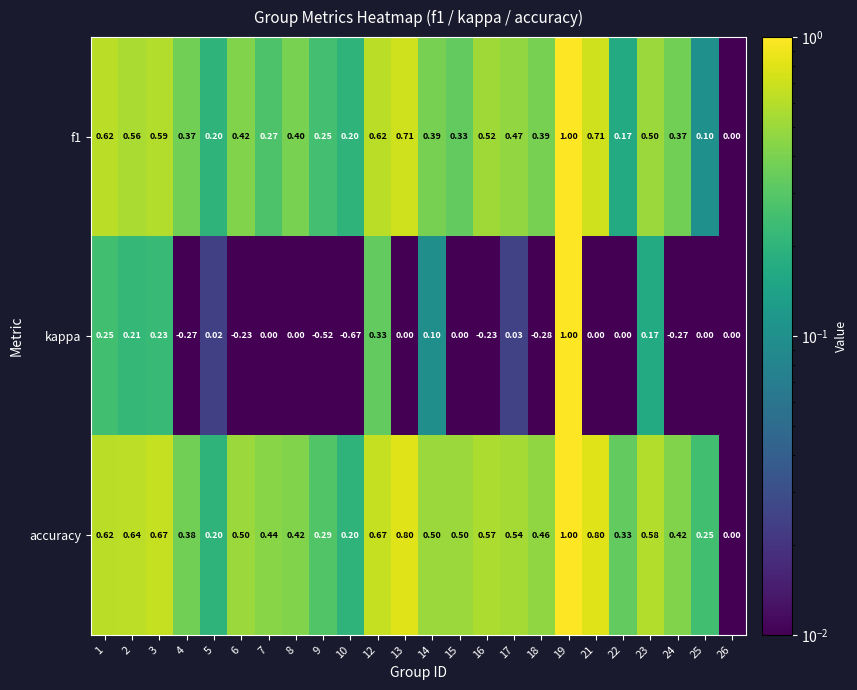

Is the value of accuracy at 10 greater than the value of f1 at 9?

No